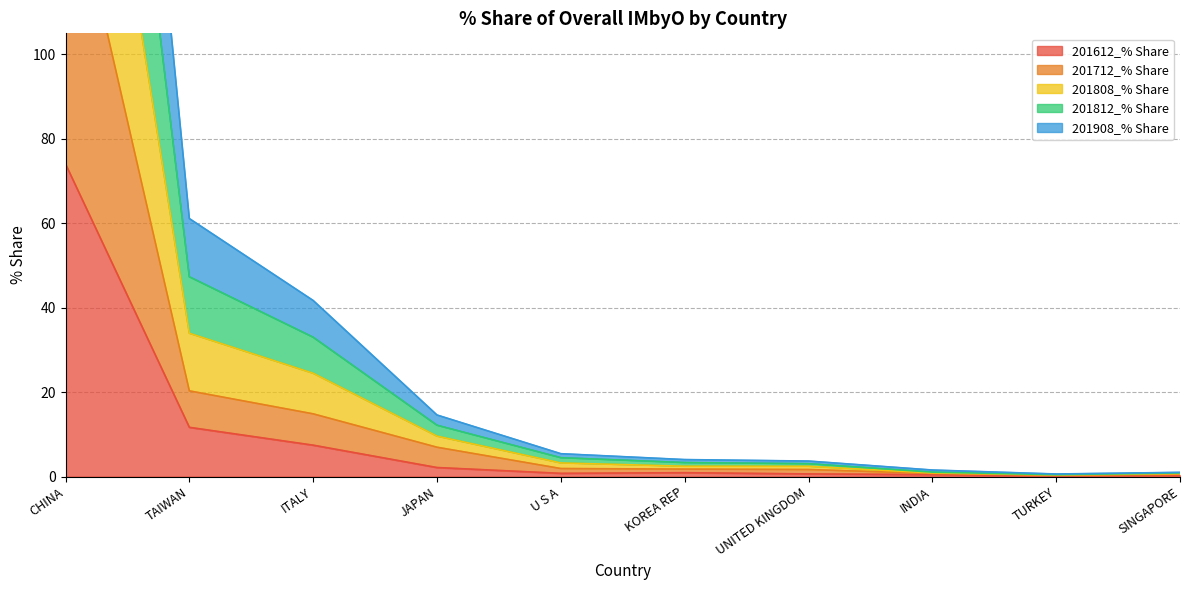

At which category does 201612_% Share reach its first local peak?

KOREA REP